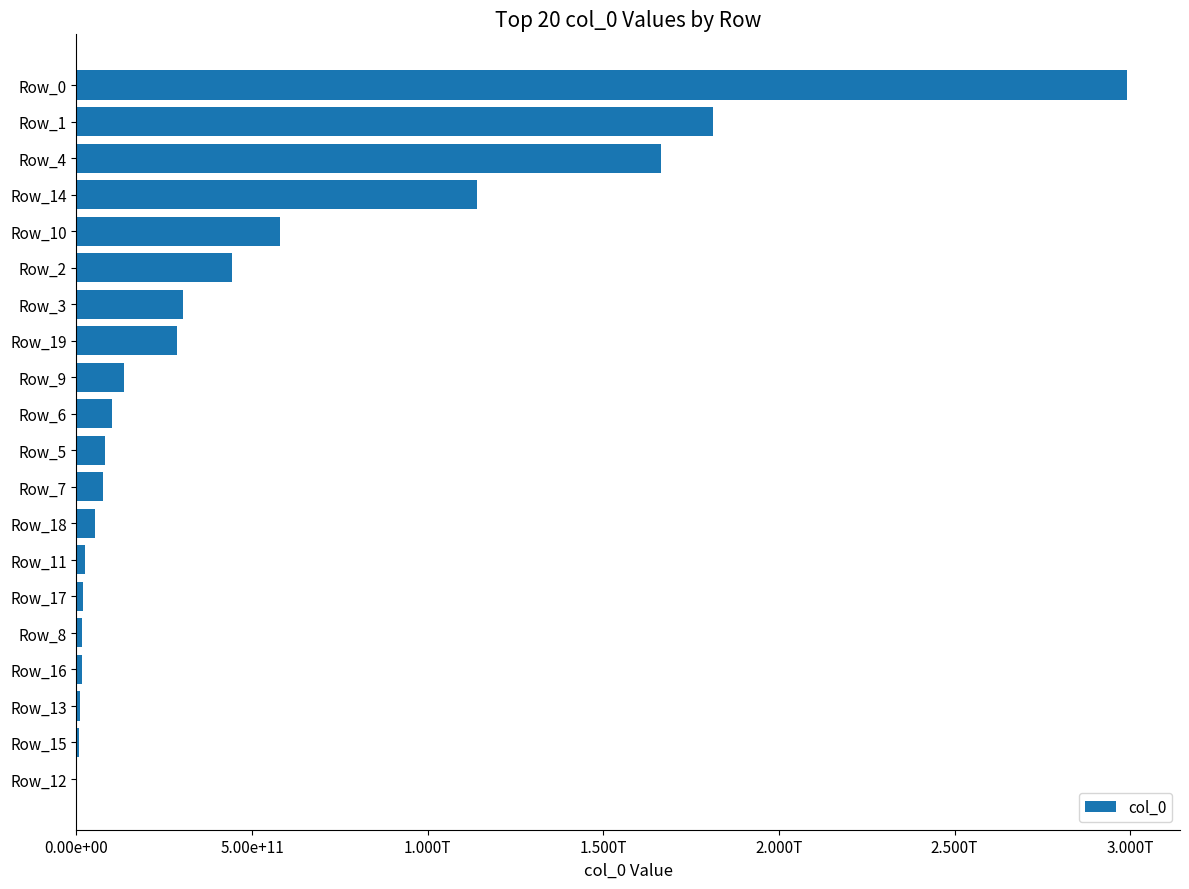

What is the sum of all values?

9759988629842